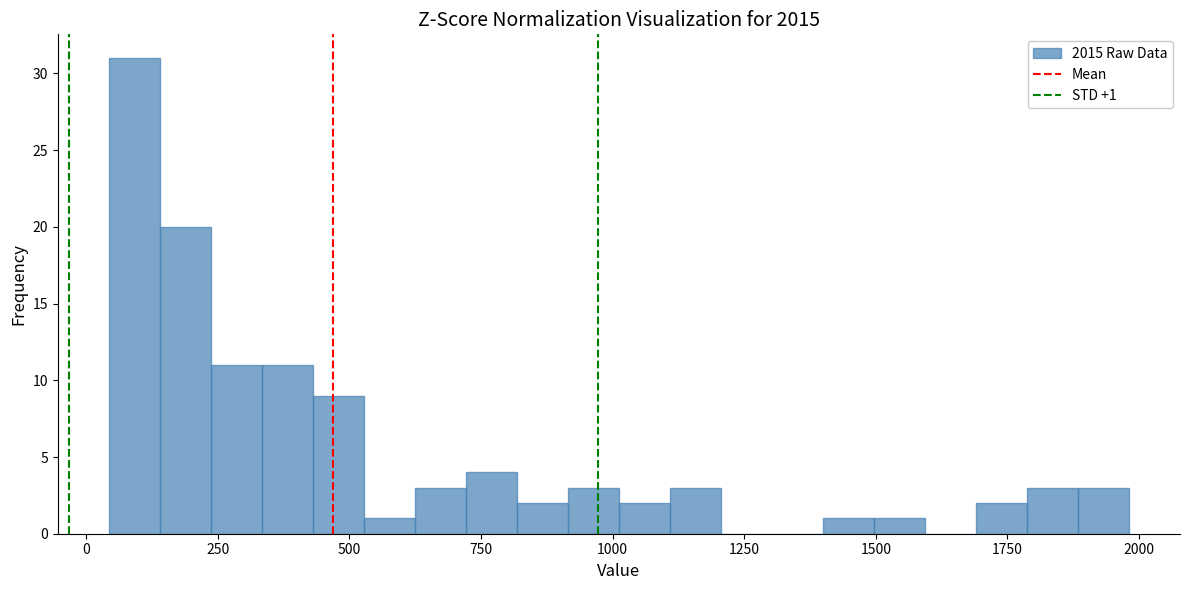

Around what value on the x-axis is the tallest bar? Give the approximate position of its centre, as read against the axis.

100